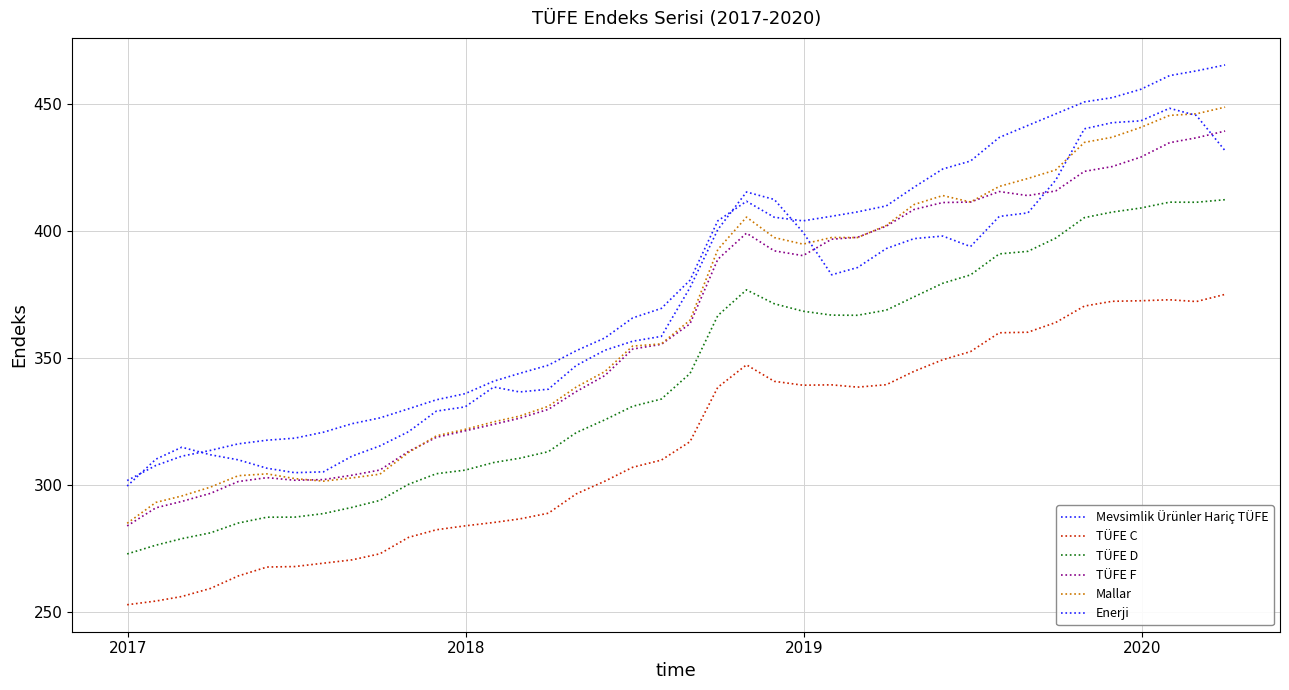

Does the chart have visible grid lines?

Yes